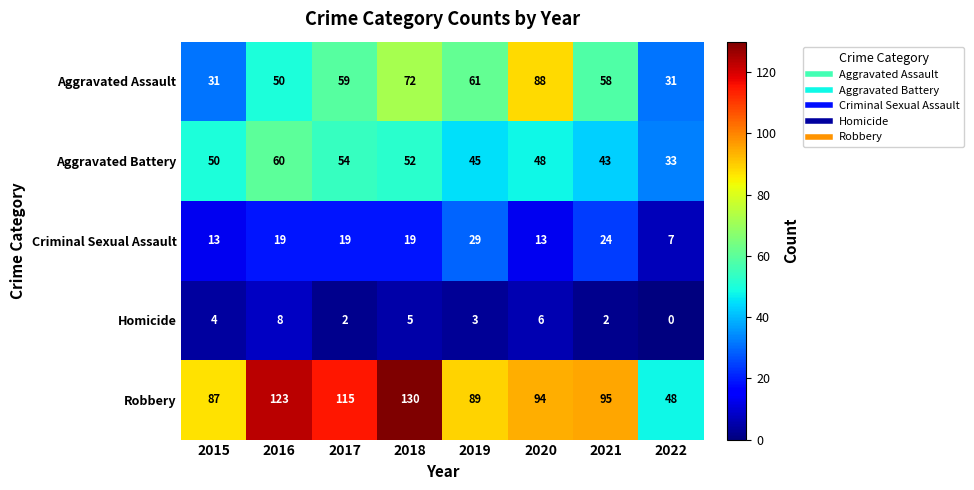

Which series has the widest spread of values?

Robbery